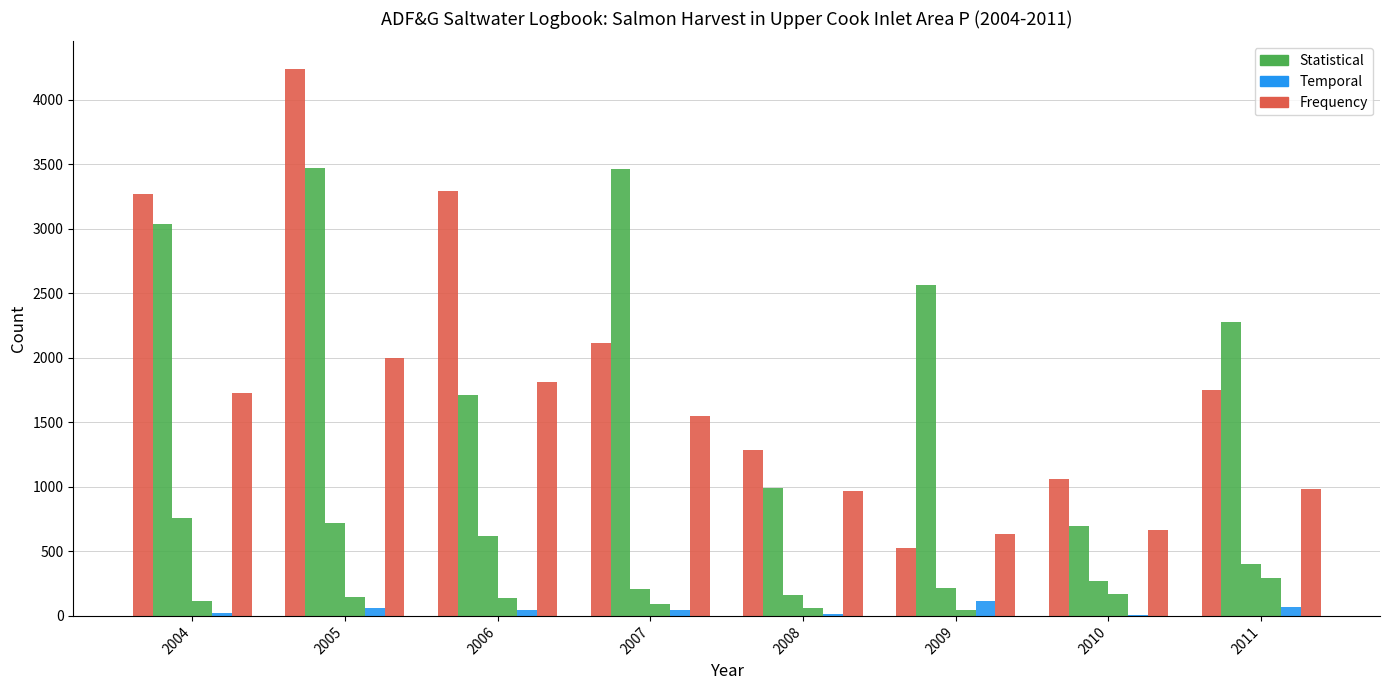

How many data points does each series have?

8